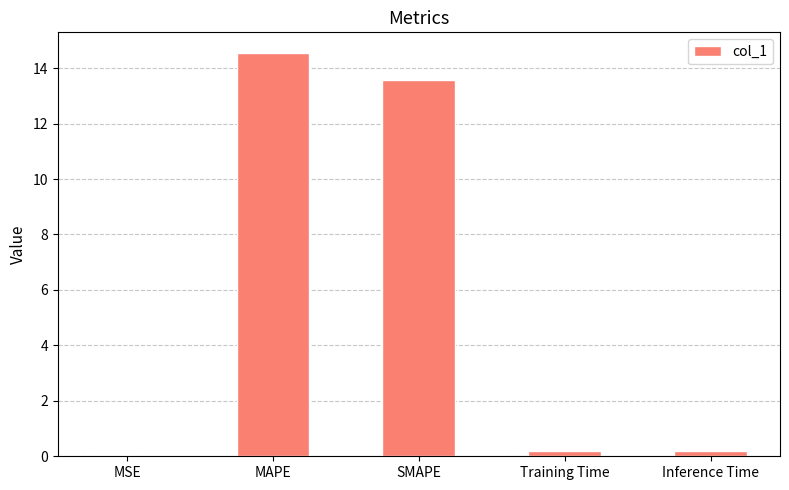

Which label corresponds to the largest value in the chart?

MAPE